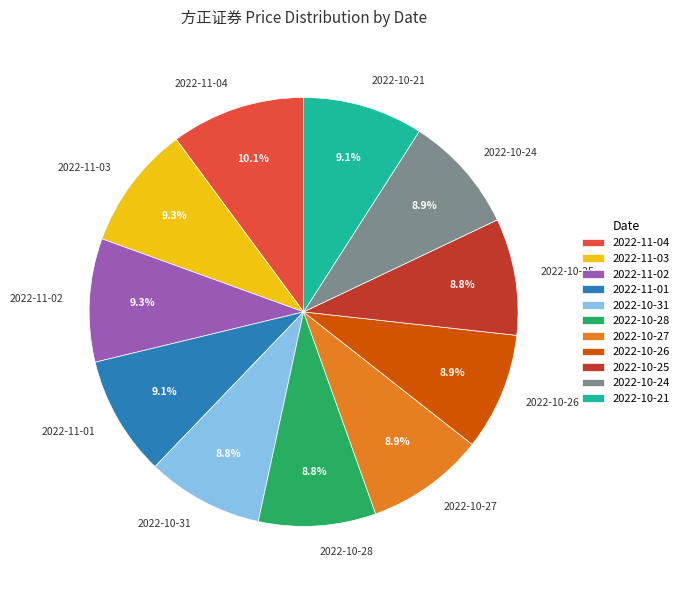

Which slice is the largest?

2022-11-04